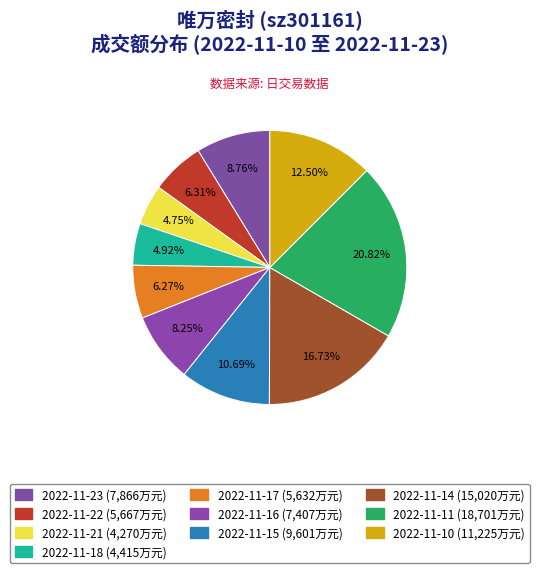

Rank the categories by value from lowest to highest.

2022-11-21, 2022-11-18, 2022-11-17, 2022-11-22, 2022-11-16, 2022-11-23, 2022-11-15, 2022-11-10, 2022-11-14, 2022-11-11